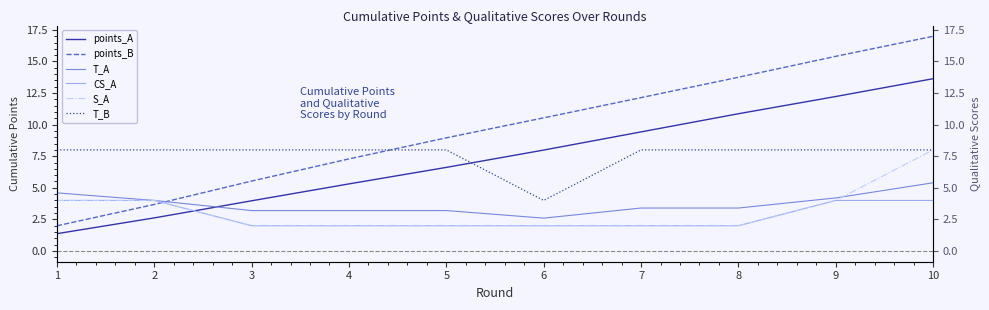

Is the value of points_A at 6 greater than the value of S_A at 3?

Yes